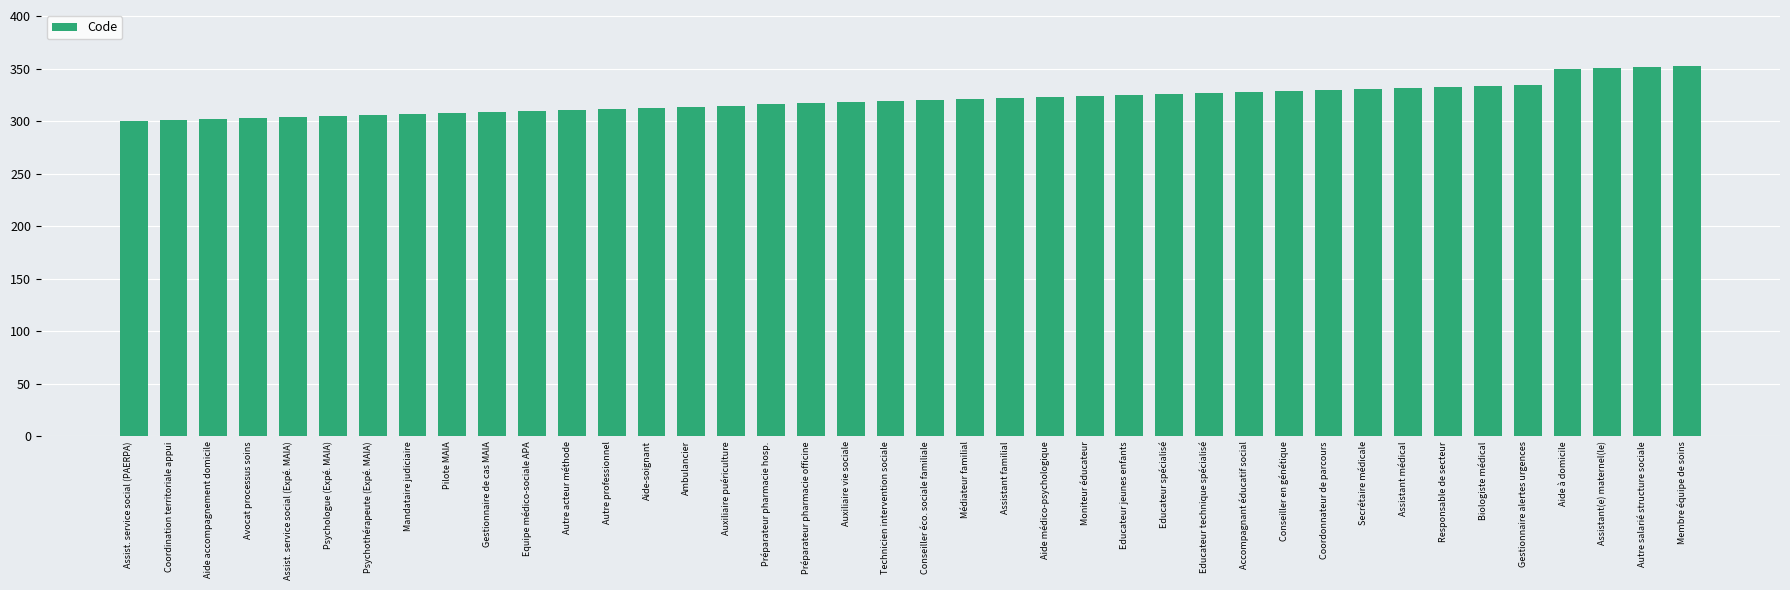

What is the smallest value displayed?

300